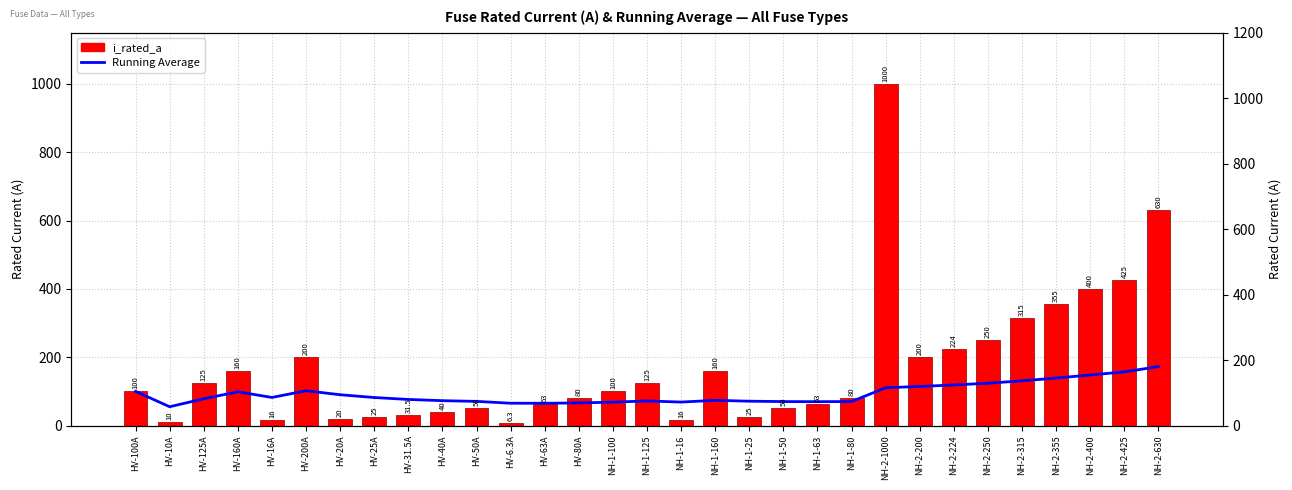

What is the difference between the maximum and second lowest values in the Running Average series?

107.3